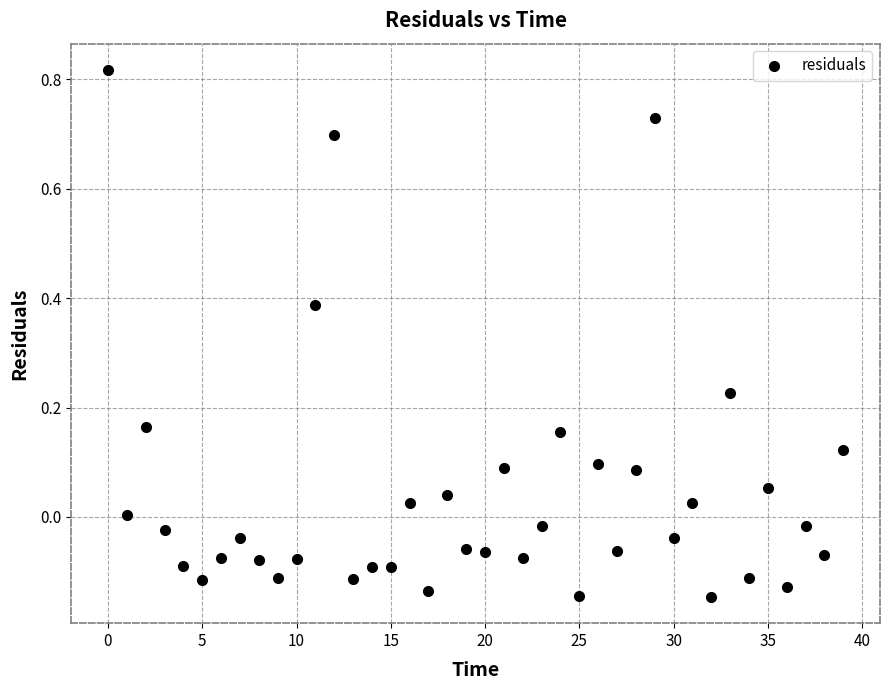

What is the range of Y values (max minus min)?

1.0